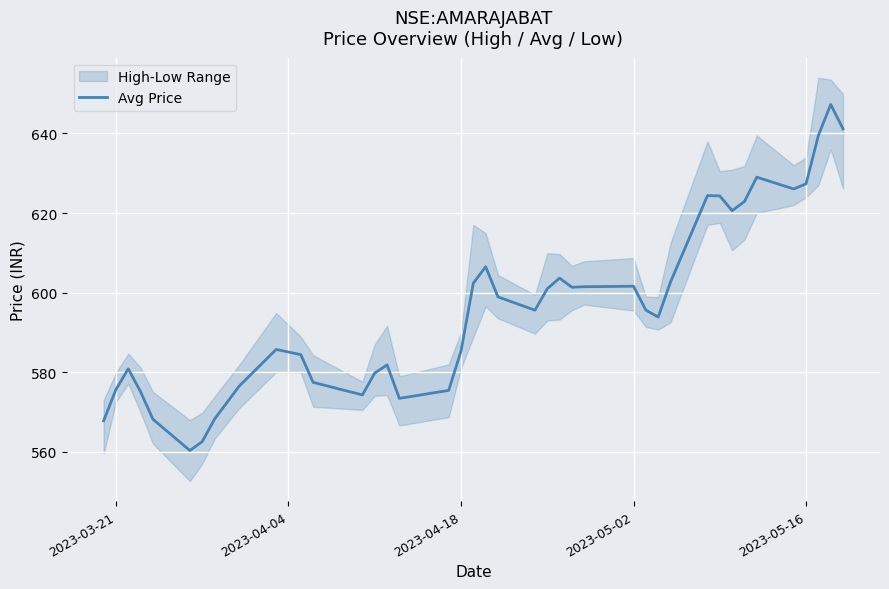

What is the smallest value displayed?

560.4